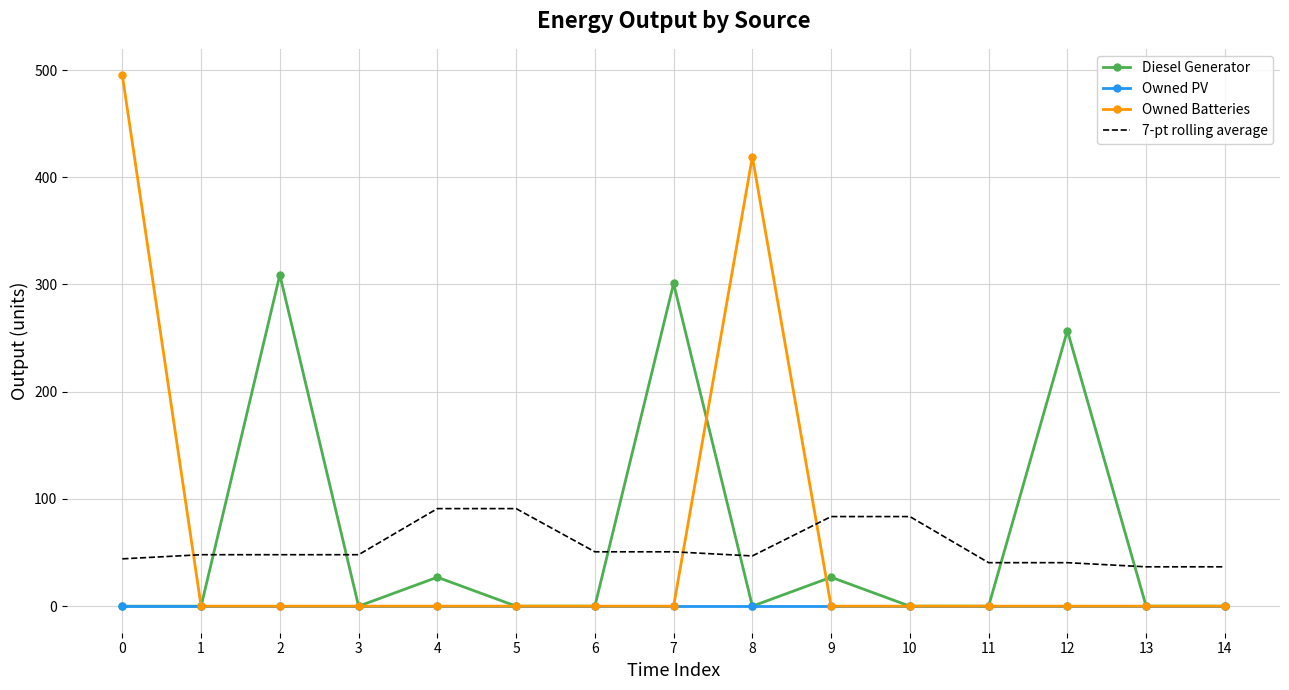

In Diesel Generator, how many points are higher than both neighbors (excluding endpoints)?

5